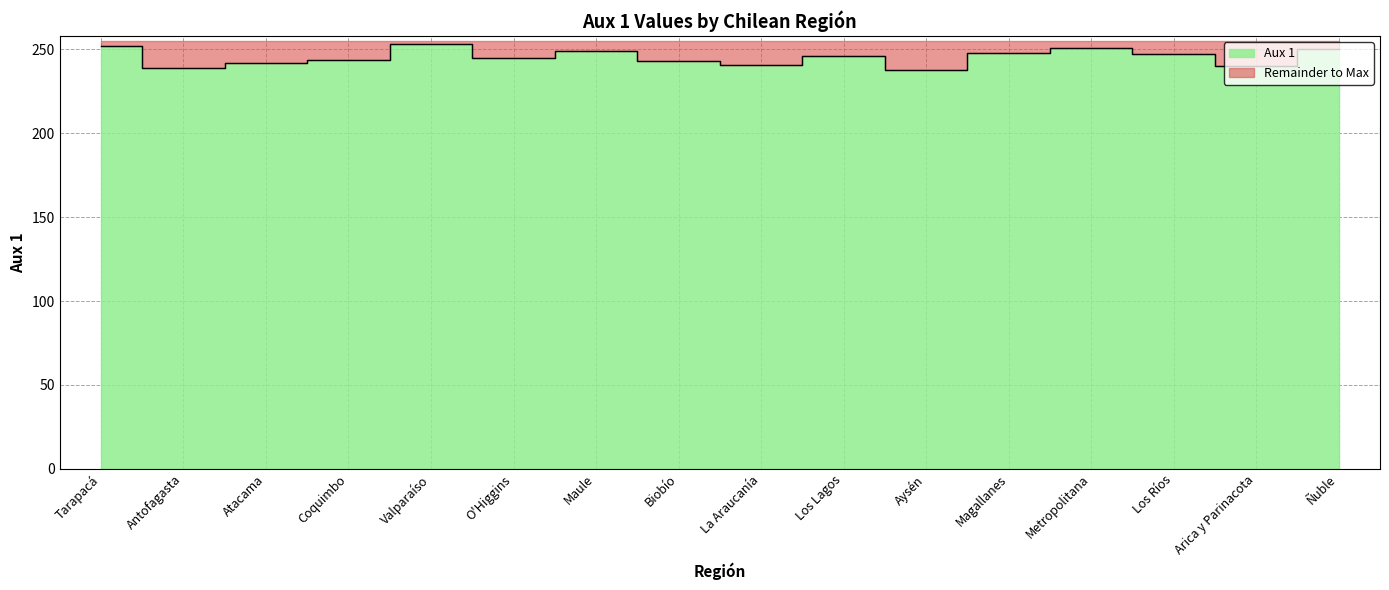

Rank the categories by value from lowest to highest.

Aysén, Antofagasta, Arica y Parinacota, La Araucanía, Atacama, Biobío, Coquimbo, O'Higgins, Los Lagos, Los Ríos, Magallanes, Maule, Ñuble, Metropolitana, Tarapacá, Valparaíso